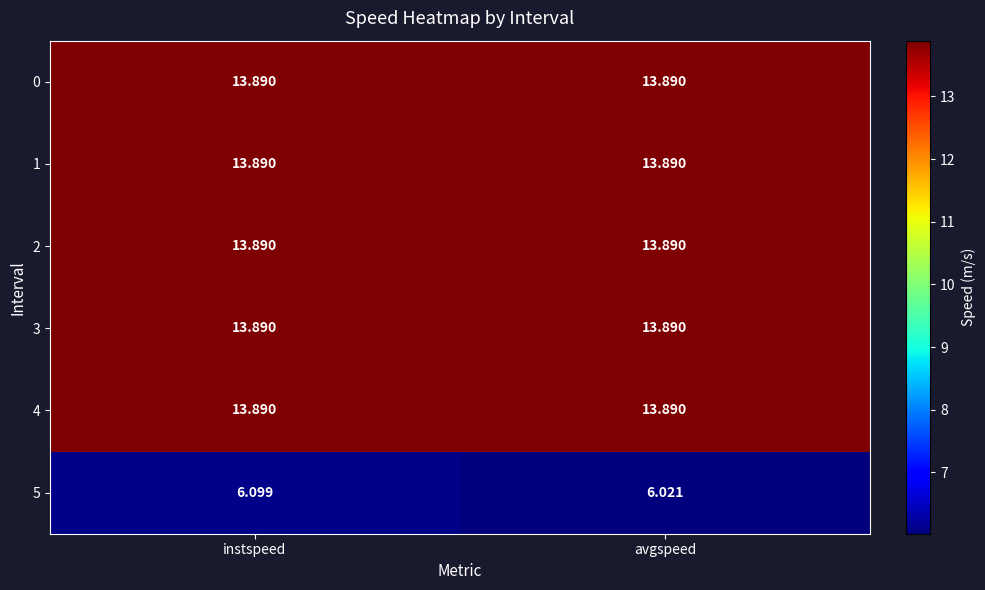

Which label corresponds to the smallest value in the chart?

avgspeed